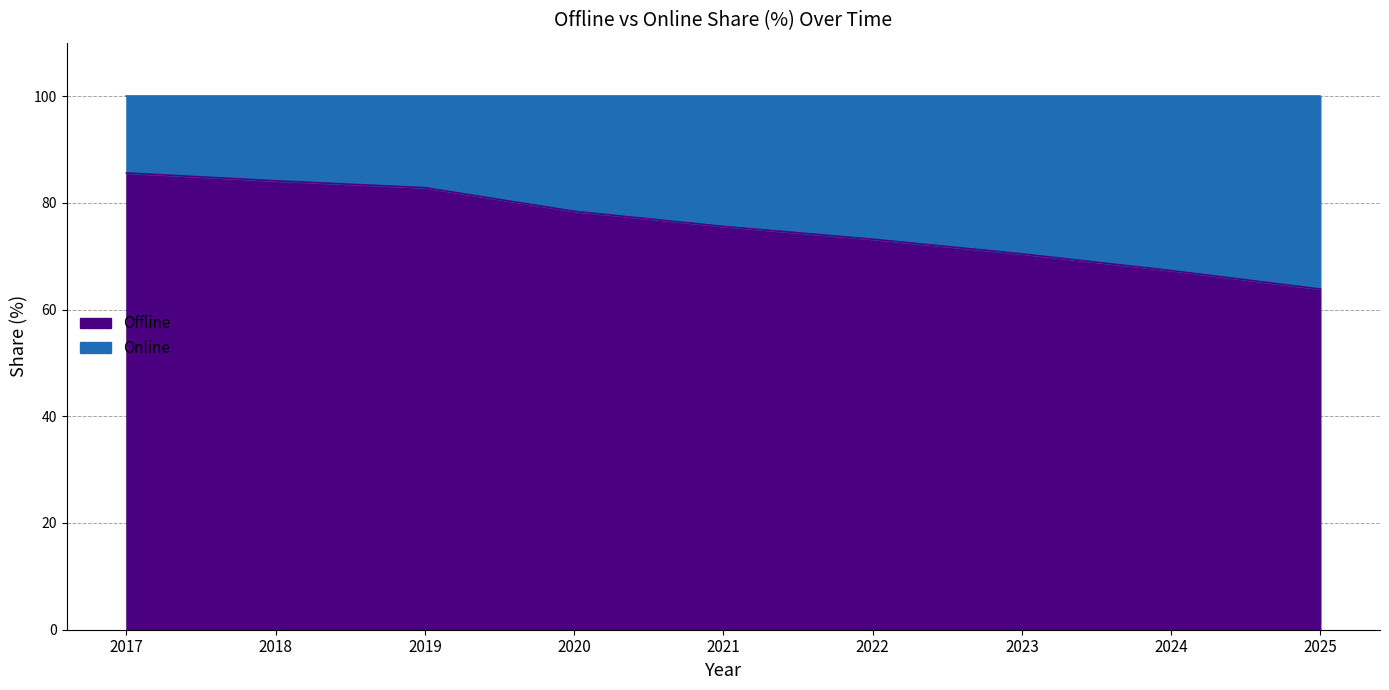

What is the difference between the values at 2020 and 2025?

14.6